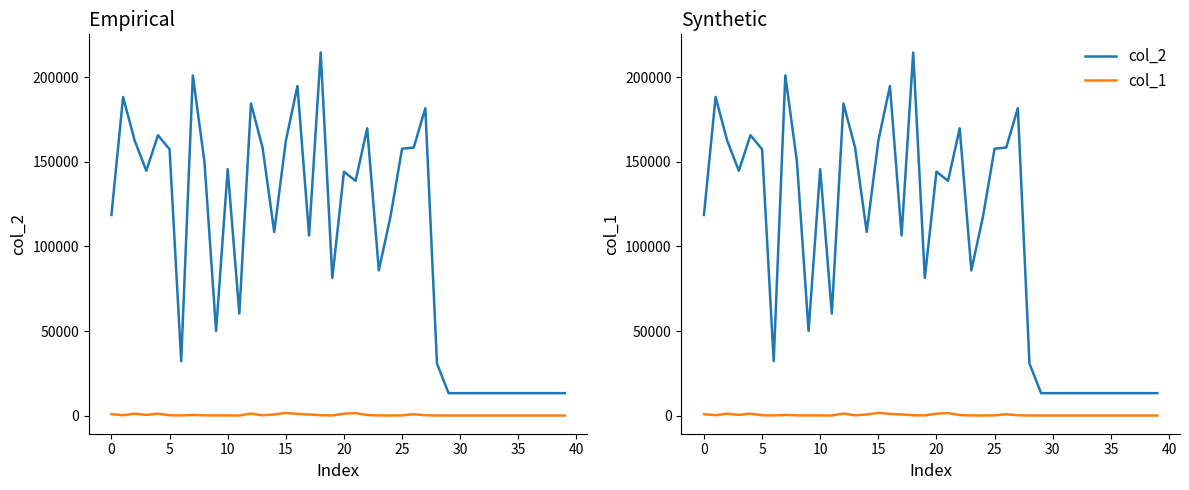

Is this an area chart (filled region under the line)?

No